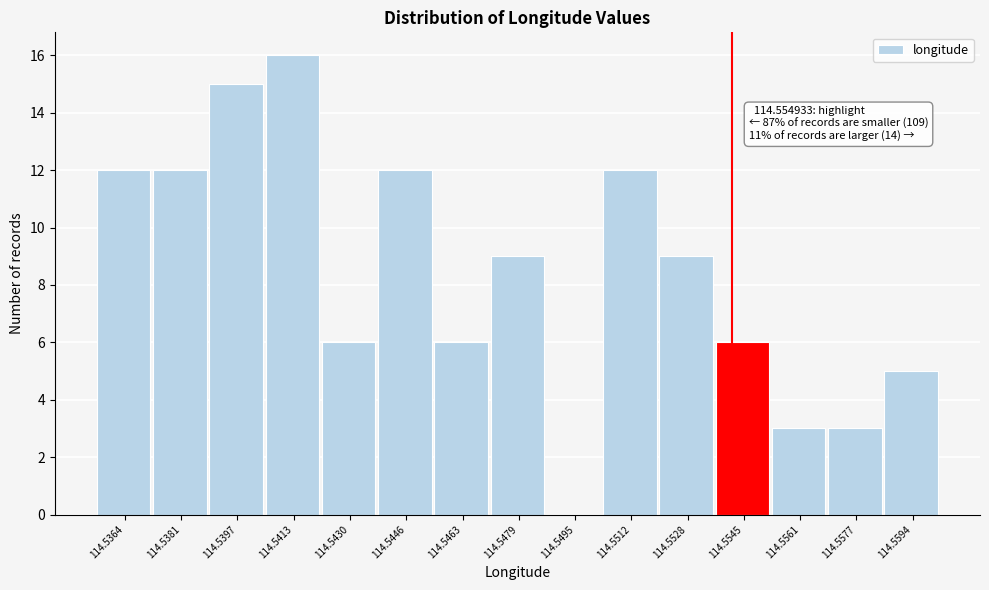

Reading right to left, what are all the values shown in this chart?

114.5594=5	114.5577=3	114.5561=3	114.5545=6	114.5528=9	114.5512=12	114.5495=0	114.5479=9	114.5463=6	114.5446=12	114.5430=6	114.5413=16	114.5397=15	114.5381=12	114.5364=12